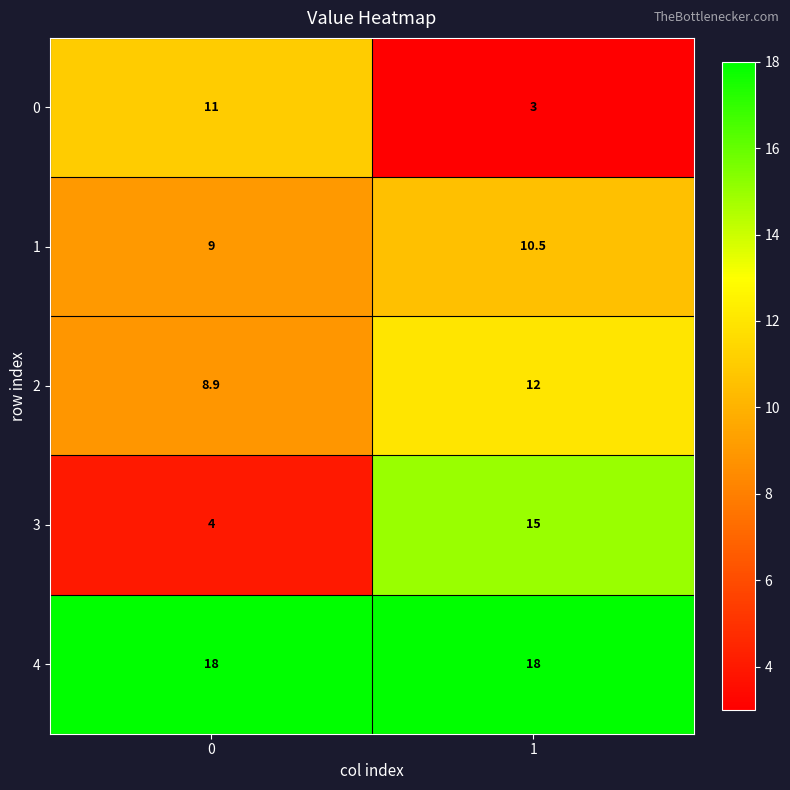

Reading left to right, list all the values displayed in this chart.

0: 11.0	3.0
1: 9.0	10.5
2: 8.9	12.0
3: 4.0	15.0
4: 18.0	18.0